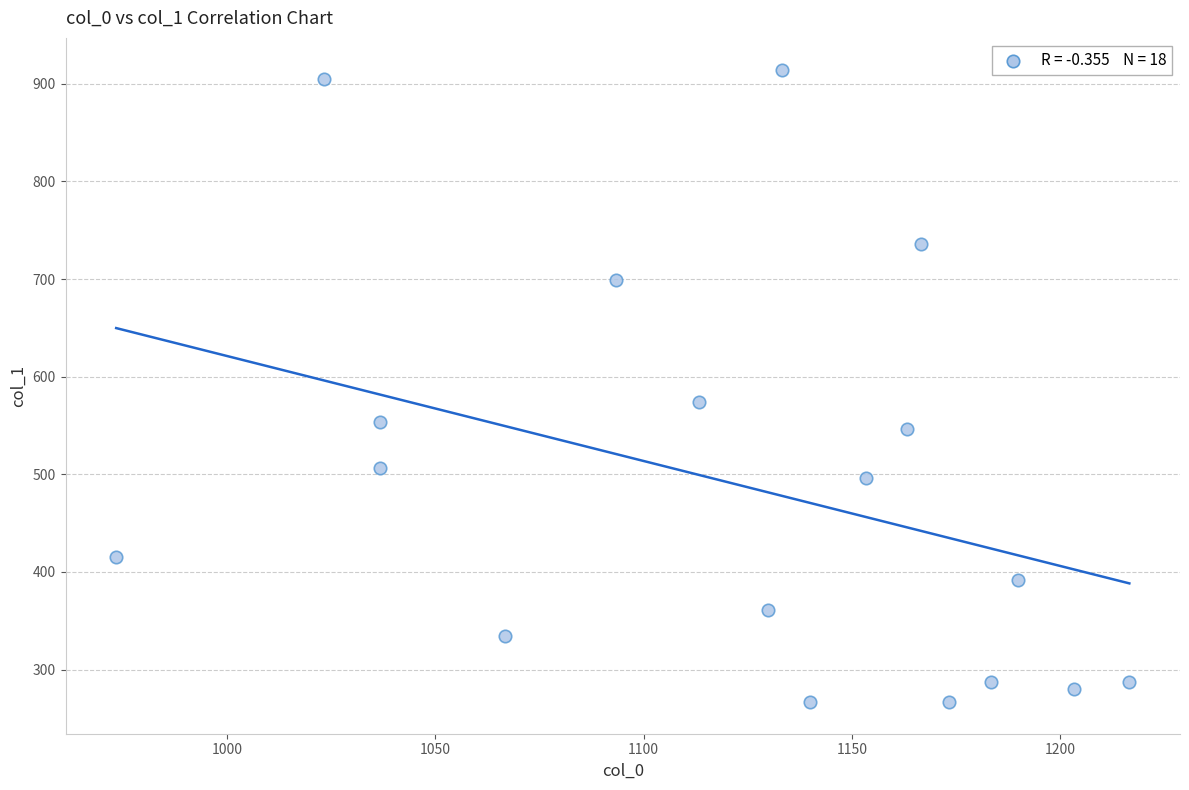

What Y value in the scatter plot is closest to 590?

573.8